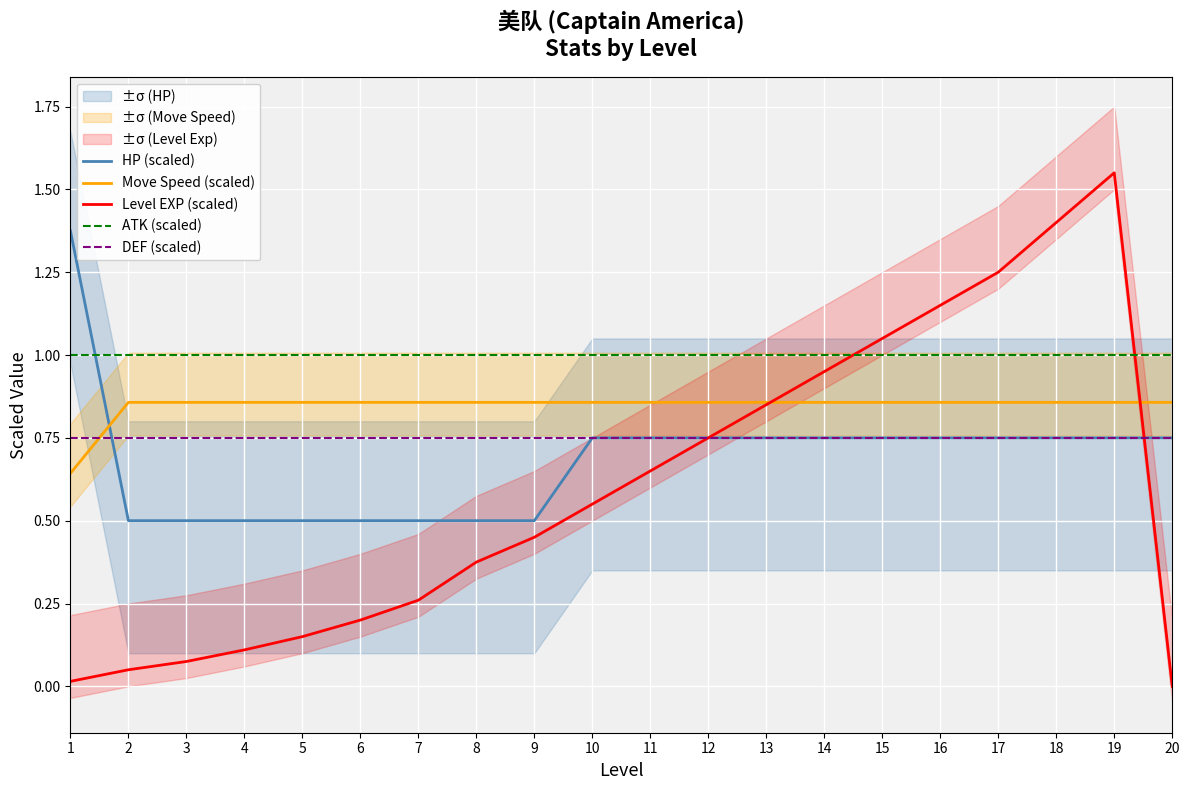

Is this an area chart (filled region under the line)?

No